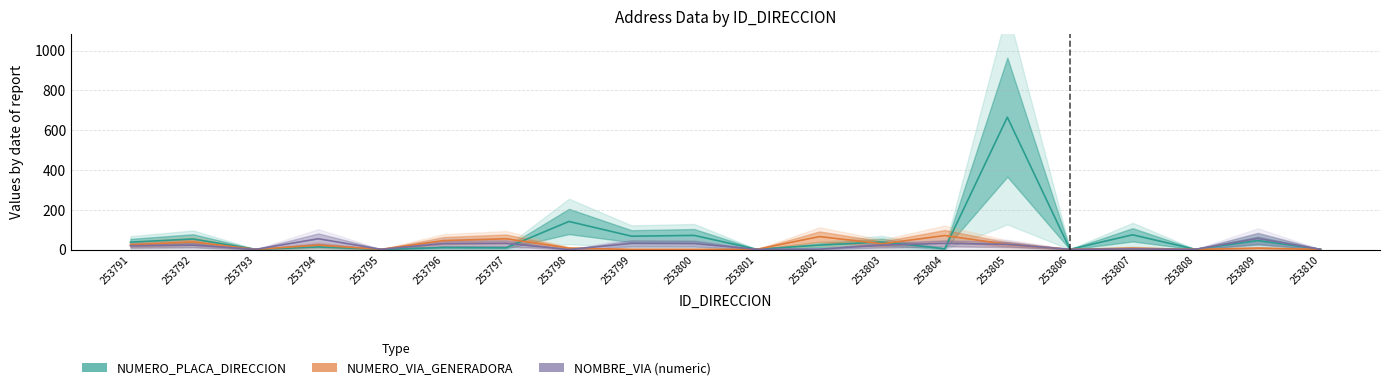

True or false: NOMBRE_VIA_DIRECCION (num) has a value of 93 at 253794.

False